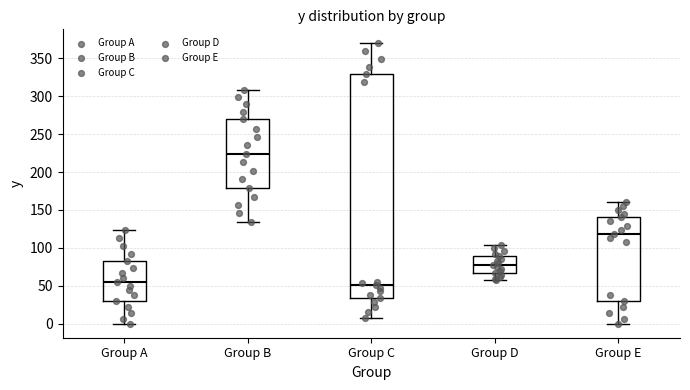

Reading left to right, read every box against the y-axis: the position of its median line, the range the box covers, and the ends of its whiskers. The values are not printed on the chart, so give them approximately, as read against the axis.

Group A: median 55, box 30 to 85, whiskers 0 to 125
Group B: median 225, box 180 to 270, whiskers 135 to 310
Group C: median 50, box 35 to 330, whiskers 10 to 370
Group D: median 75, box 65 to 90, whiskers 55 to 105
Group E: median 120, box 30 to 140, whiskers 0 to 160